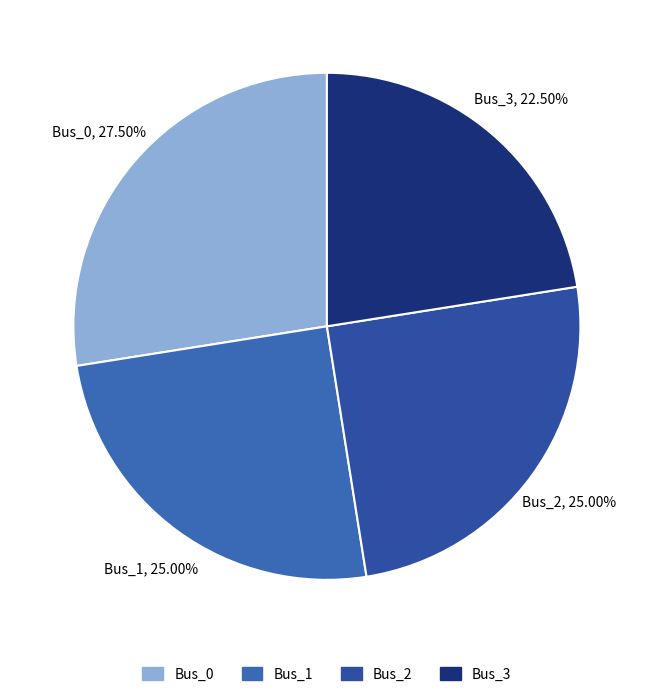

Does Bus_1 account for over 50% of the chart?

No